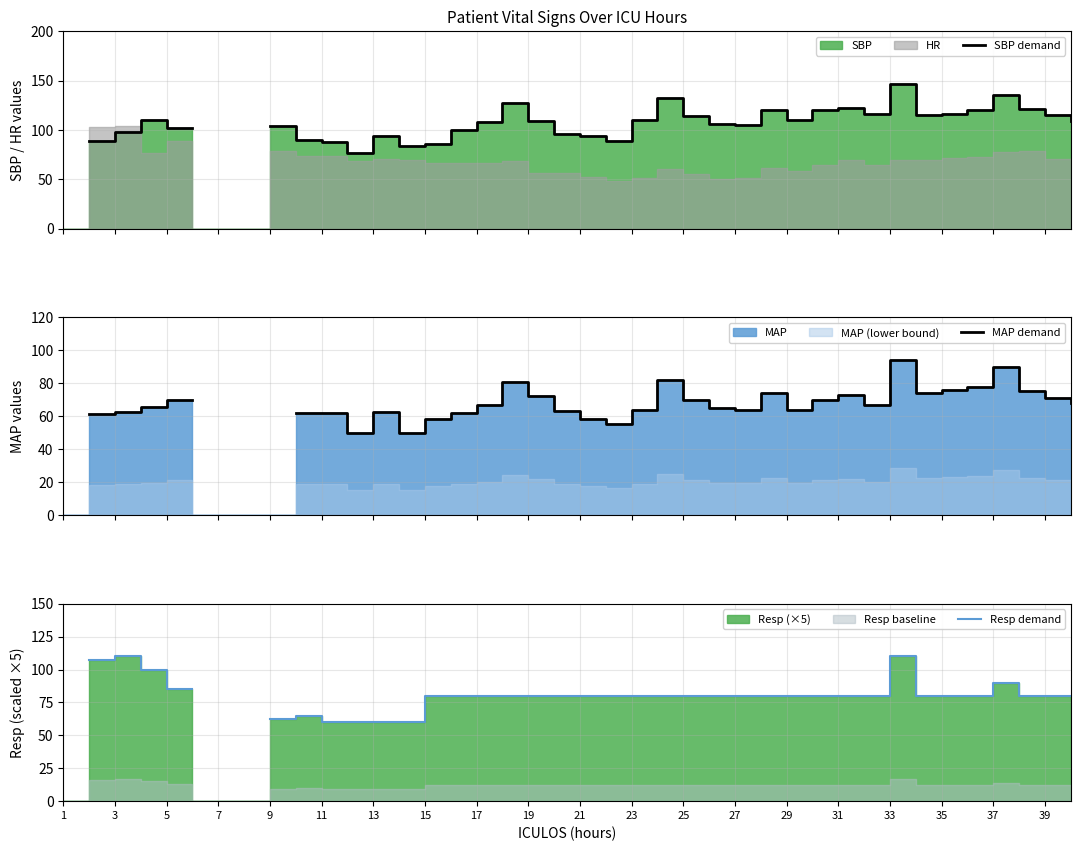

In MAP demand, how many points are lower than both neighbors (excluding endpoints)?

7